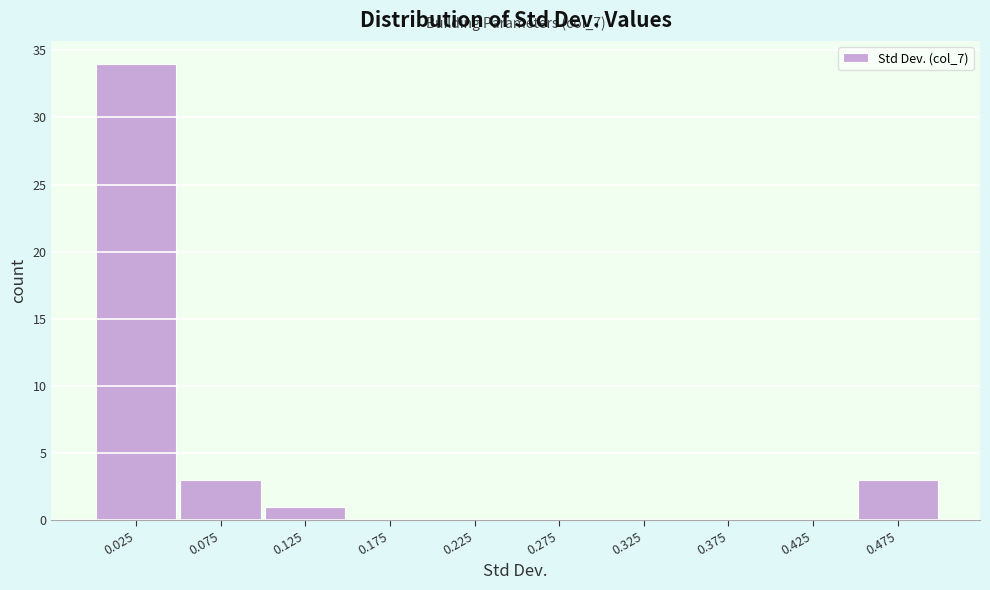

Over which range of the x-axis is the bar tallest?

0.00 to 0.05